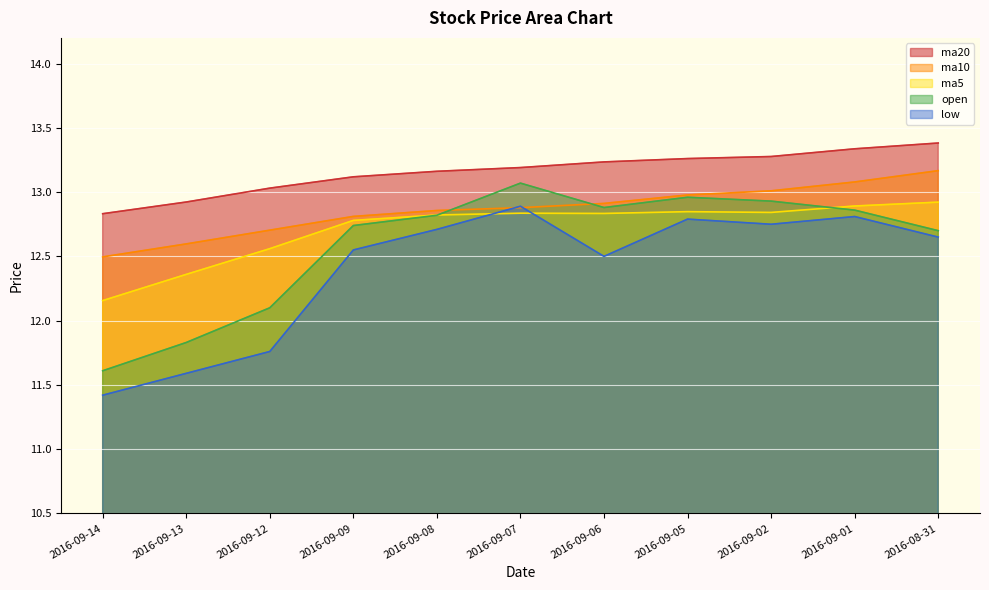

What is the total value across all series at 2016-09-07?

64.9